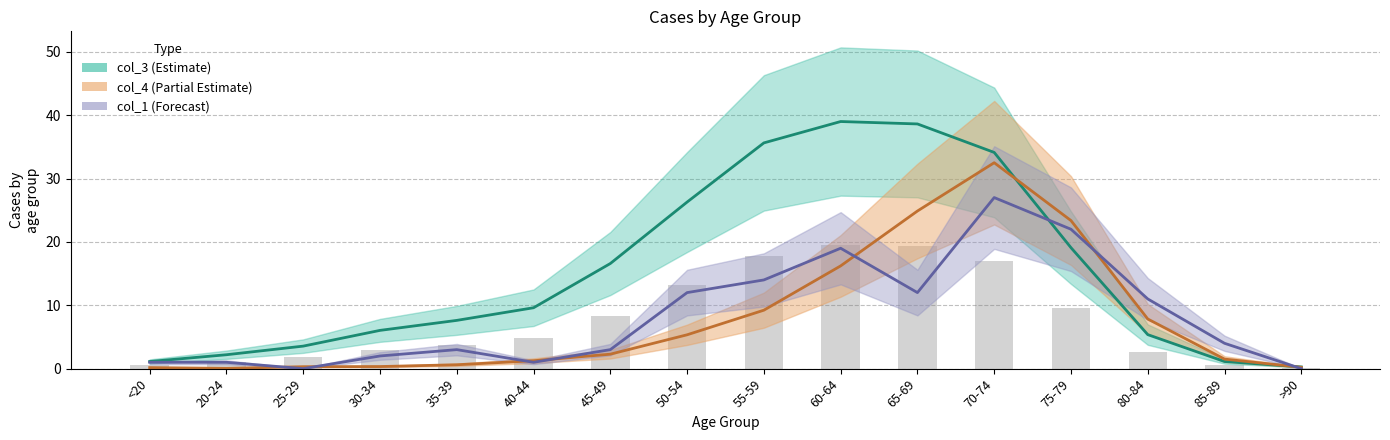

How many data points in col_4 are less than 2?

8